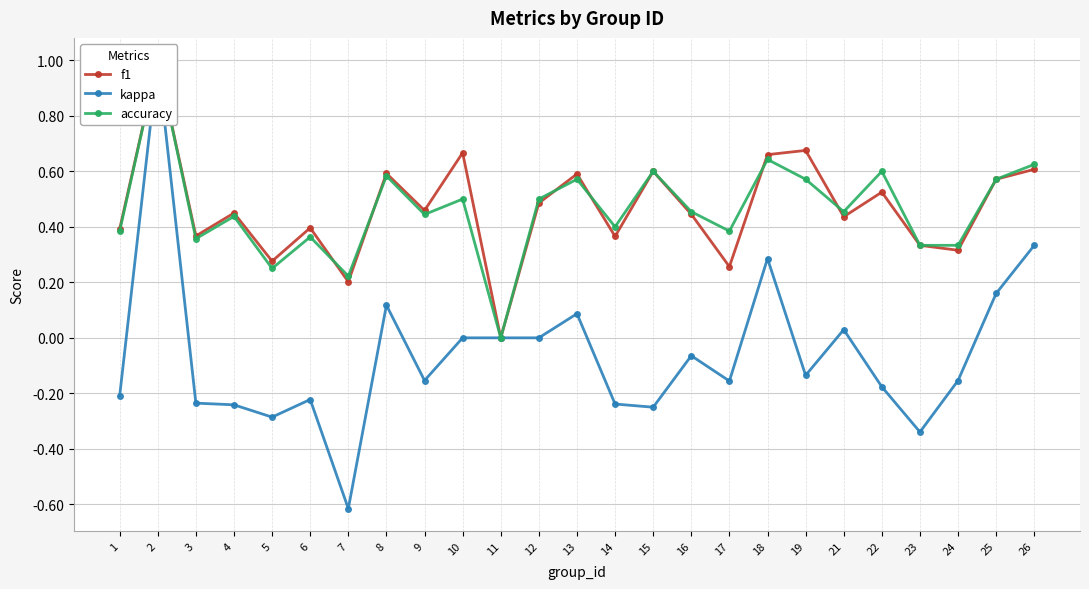

Is it true that accuracy equals 0.6 at 8?

True